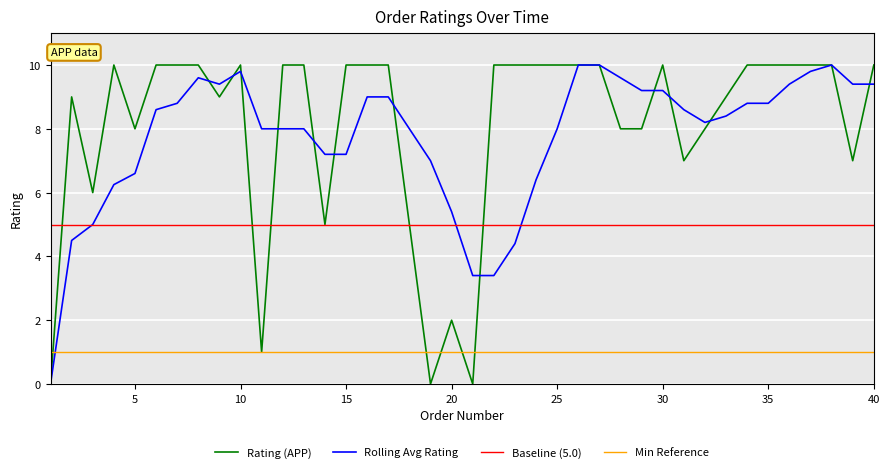

Does the chart have visible grid lines?

Yes